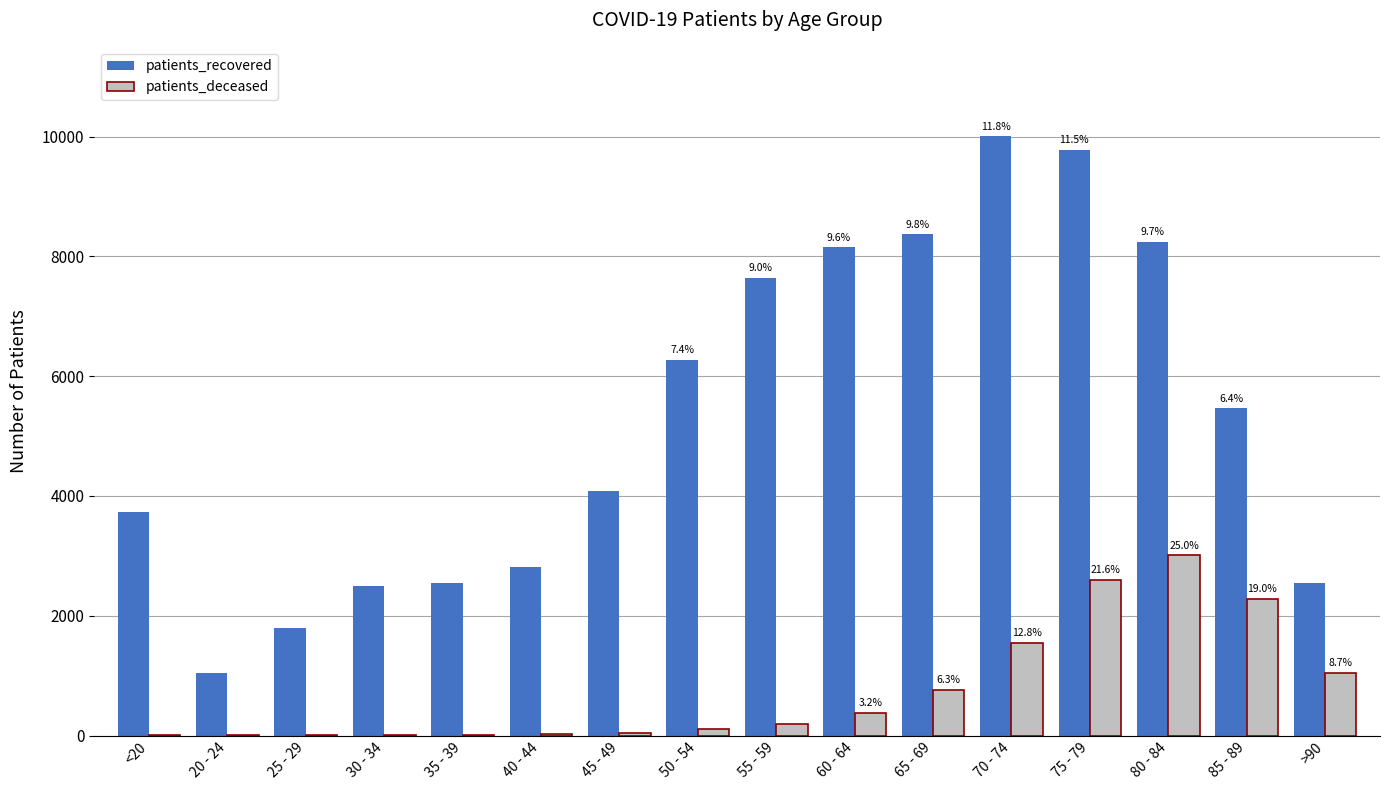

What is the difference between the patients_deceased values at 55 - 59 and 60 - 64?

185